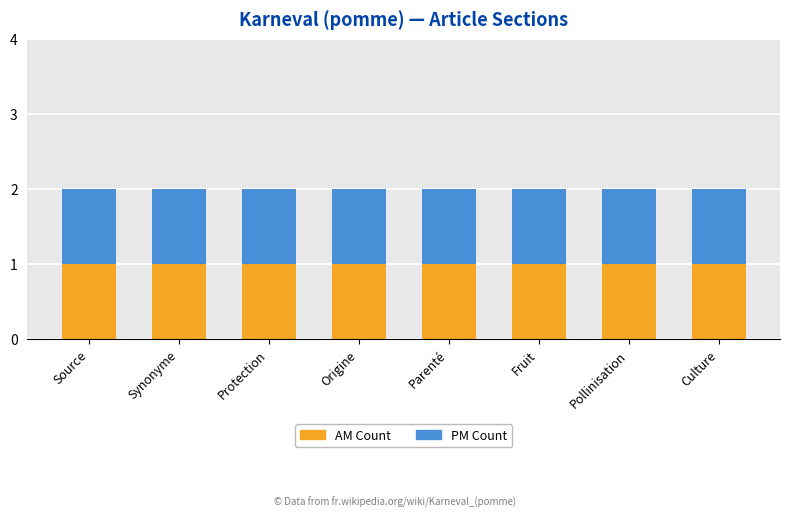

List the series in order of their peak value, highest first.

AM Count, PM Count